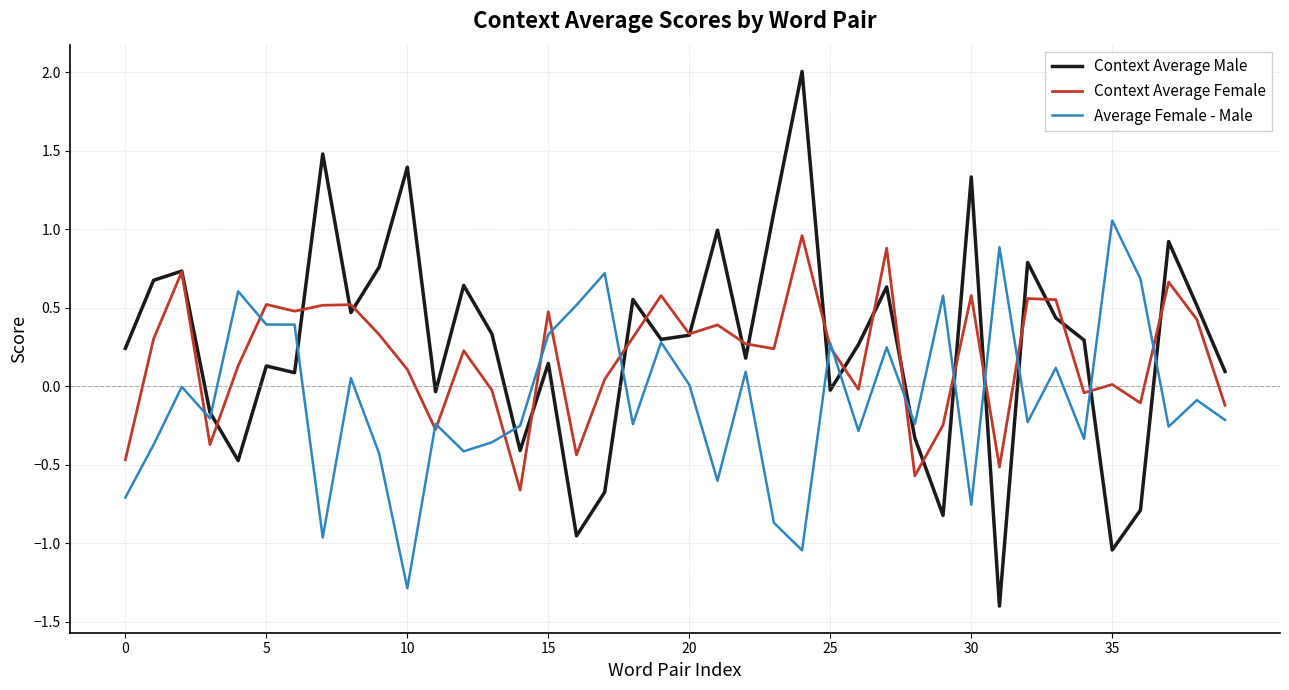

Which series has the widest spread of values?

Context Average Male